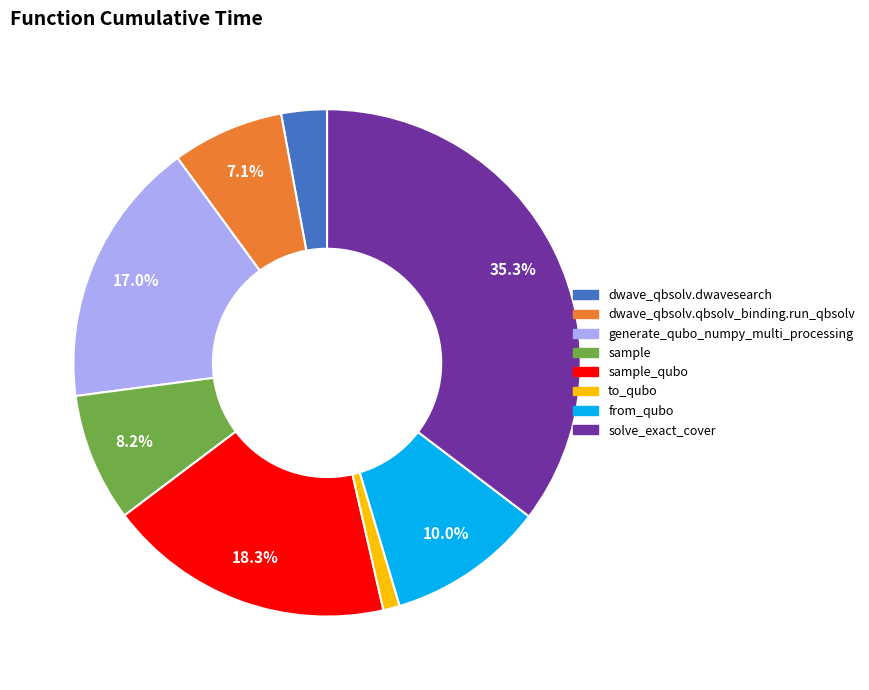

Is there a majority slice in this chart?

No